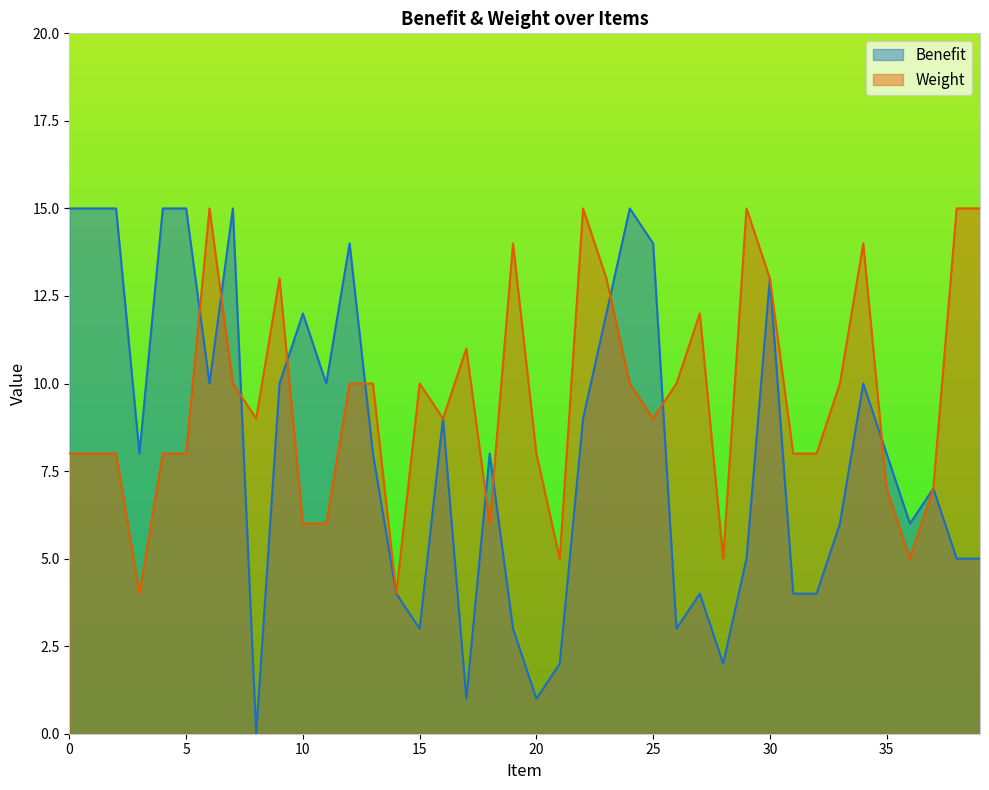

Rank the series at 34 from lowest to highest value.

Benefit, Weight